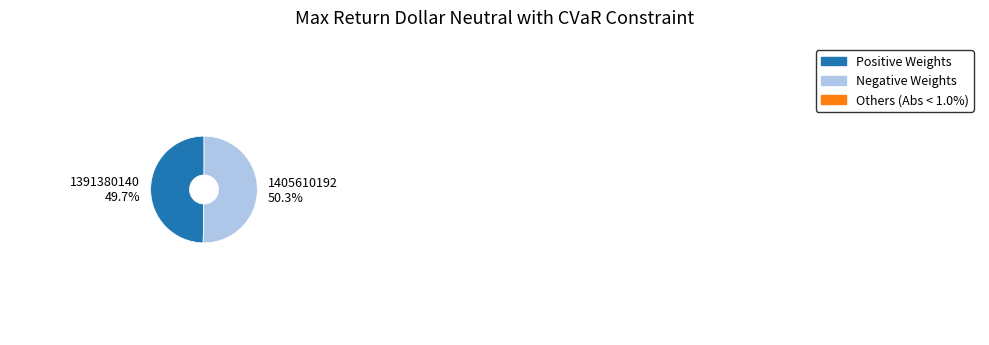

Is it true that 1405610192 is 50% of the pie?

True